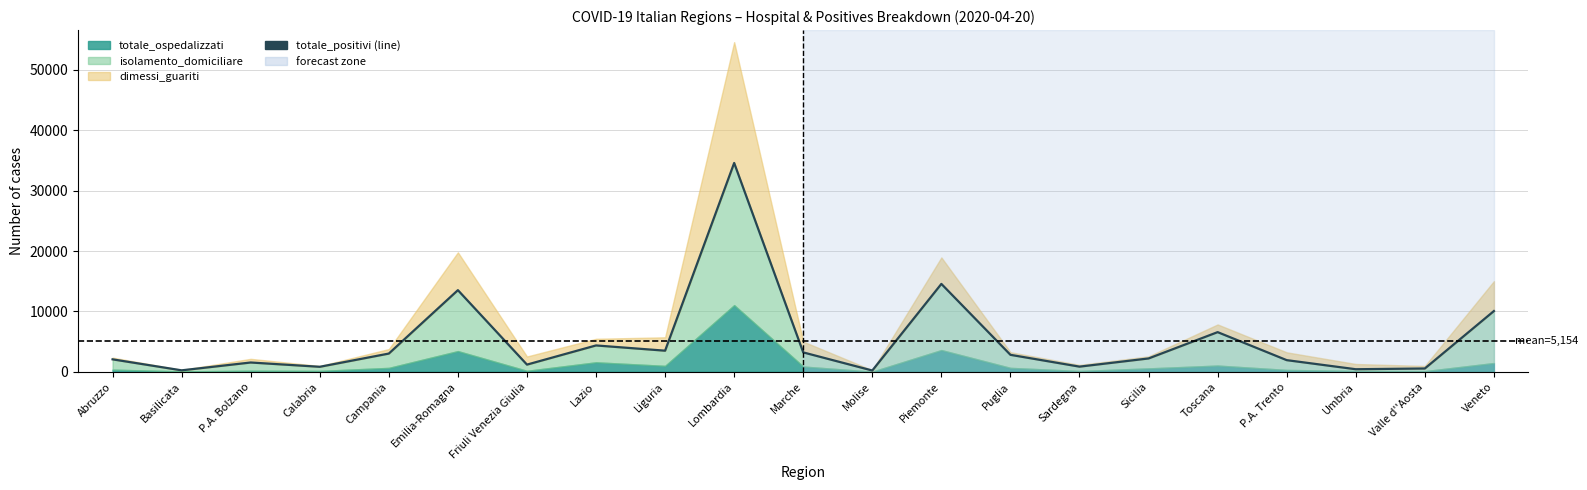

Where is the first local maximum?

P.A. Bolzano